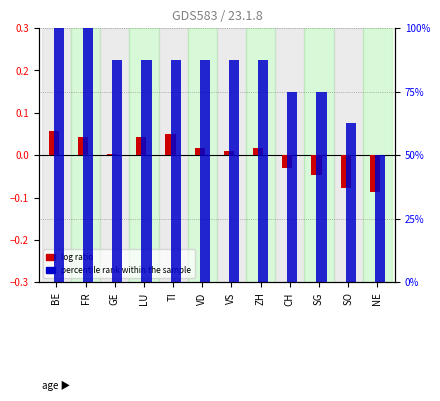

How many groups of bars are there?

12